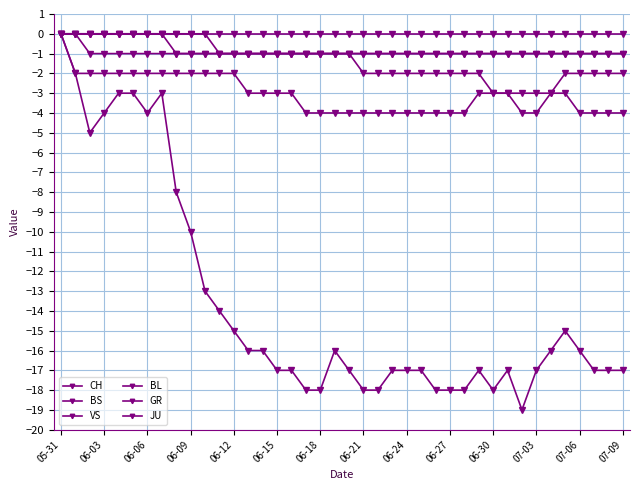

How many values in CH are below zero?

39